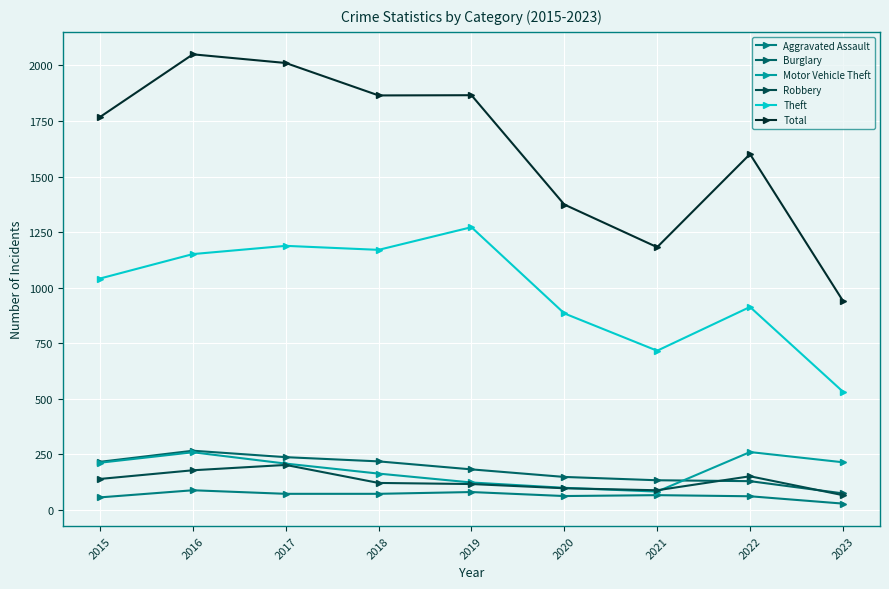

At which label is Theft closest to 902?

2022